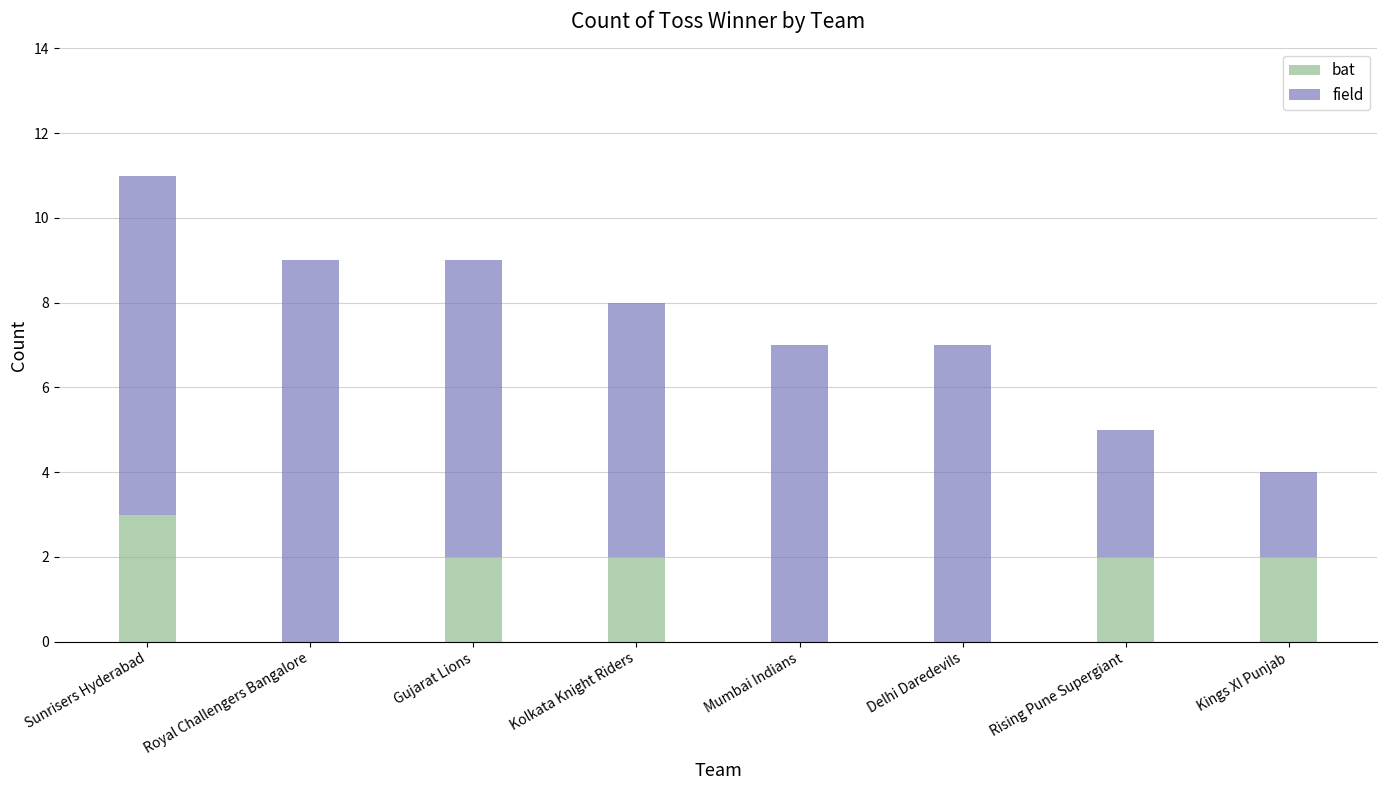

True or false: bat has a value of 2 at Kings XI Punjab.

True